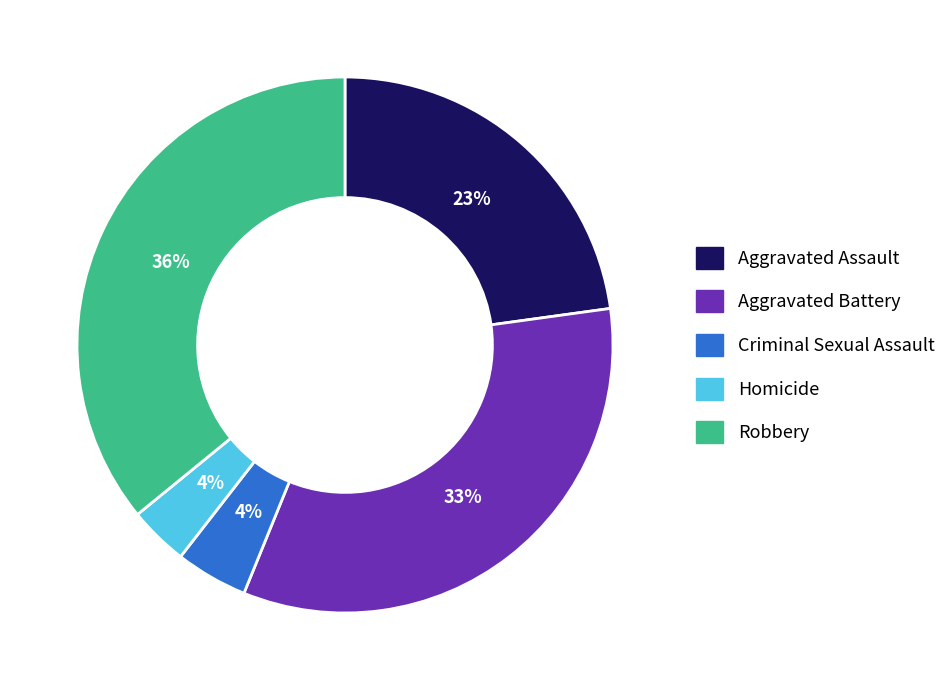

What is the largest slice in the pie chart?

Robbery